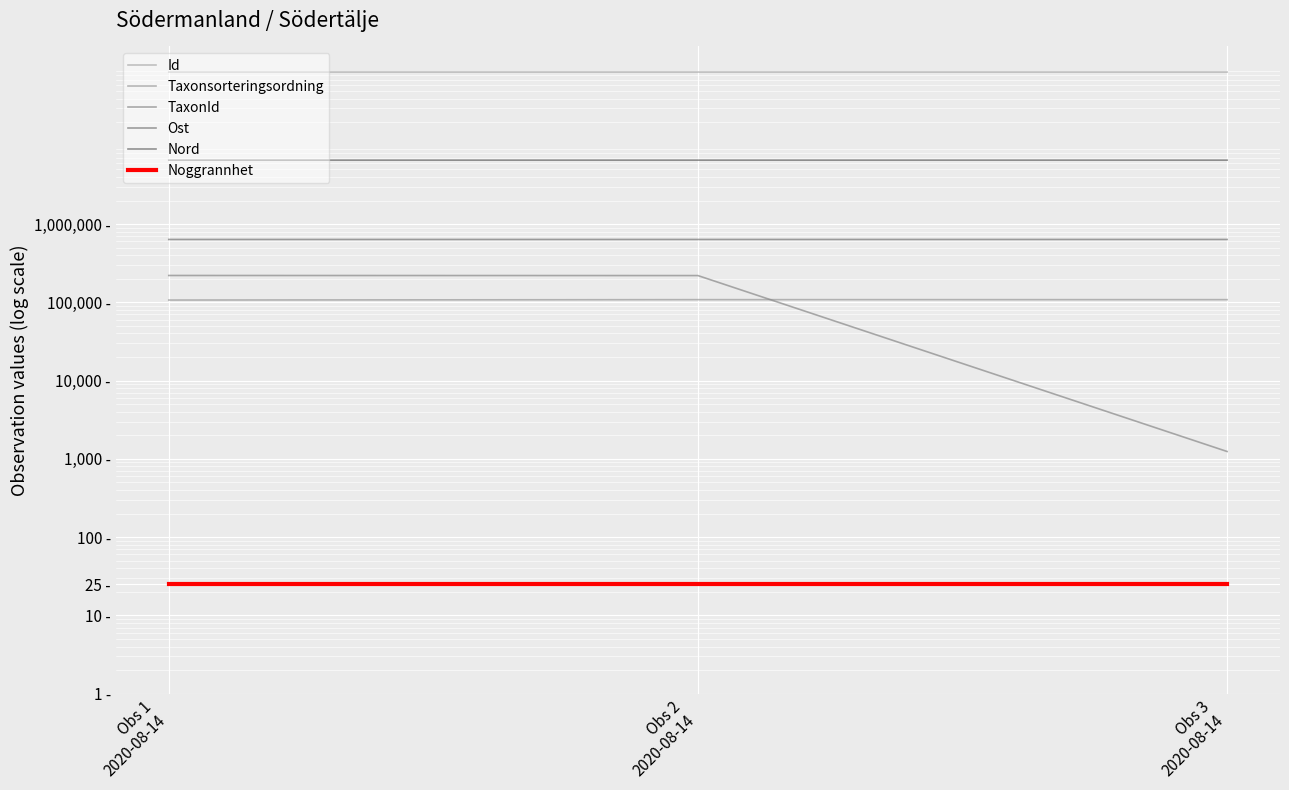

What is the label of the 1st point from the right?

Obs 3
2020-08-14